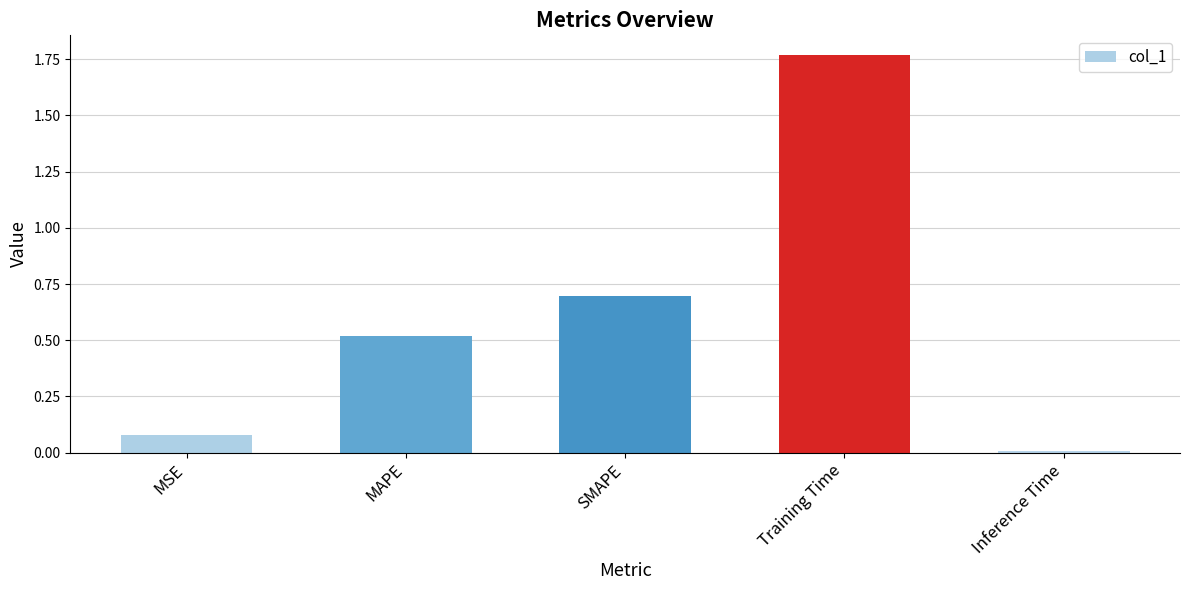

List the labels in order of value, largest first.

Training Time, SMAPE, MAPE, MSE, Inference Time